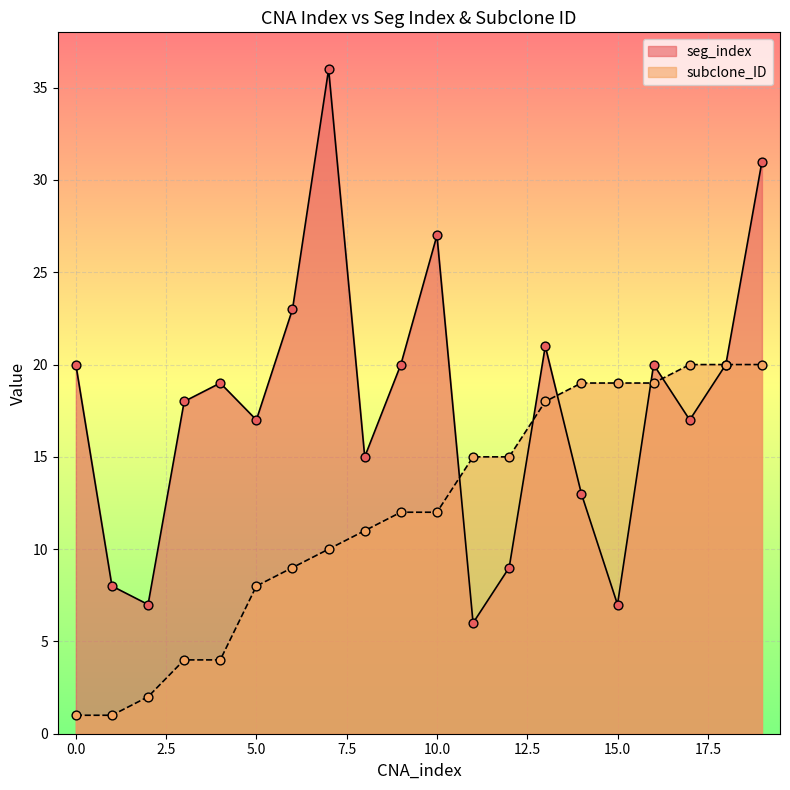

What is the total value across all series at 15.0?

26